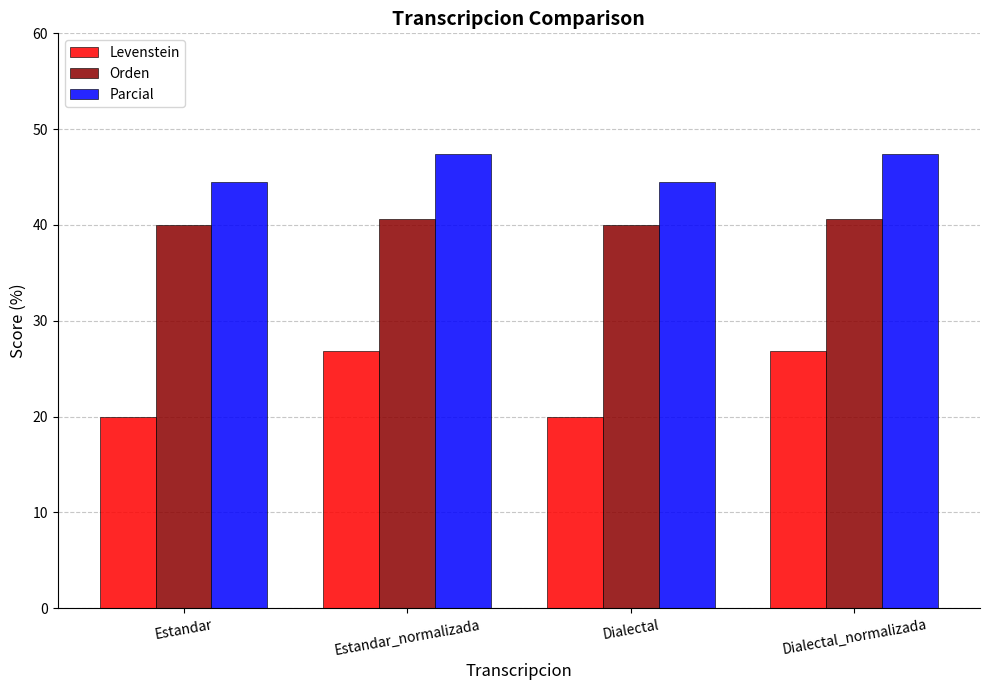

Which series has the largest total across all categories?

Parcial